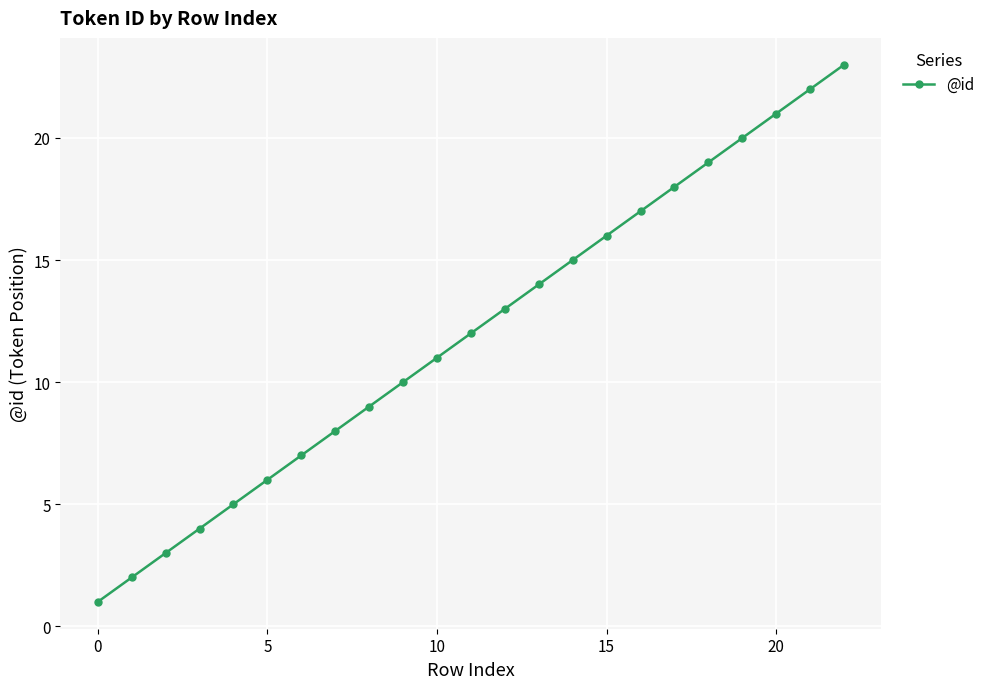

True or false: the data has more than 1 interior local peaks.

False